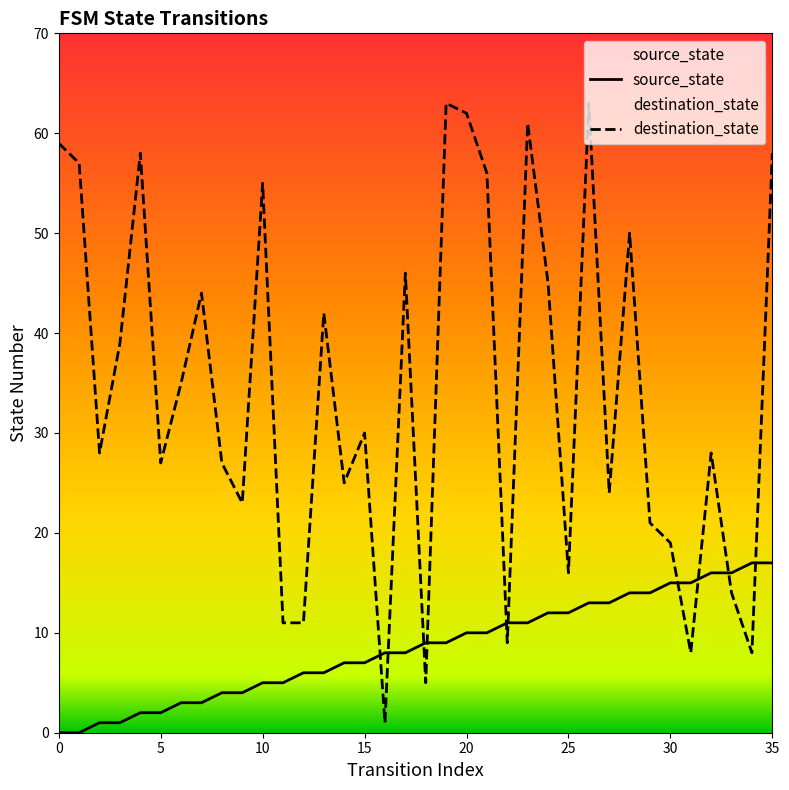

List the series in order of their overall mean, lowest first.

source_state, destination_state